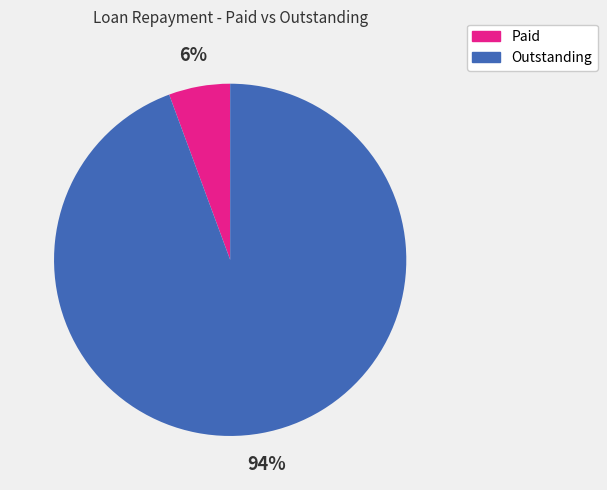

Is there a majority slice in this chart?

Yes